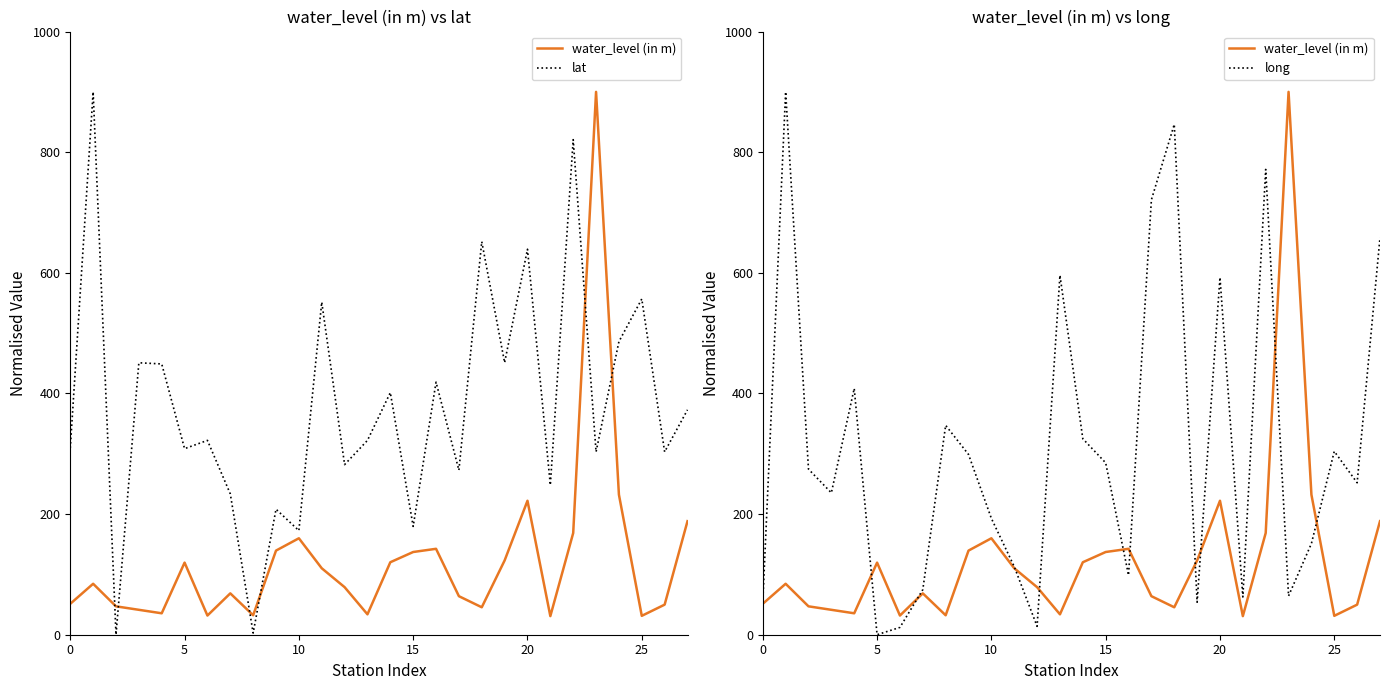

How many data points in water_level (in m) are less than 84?

14